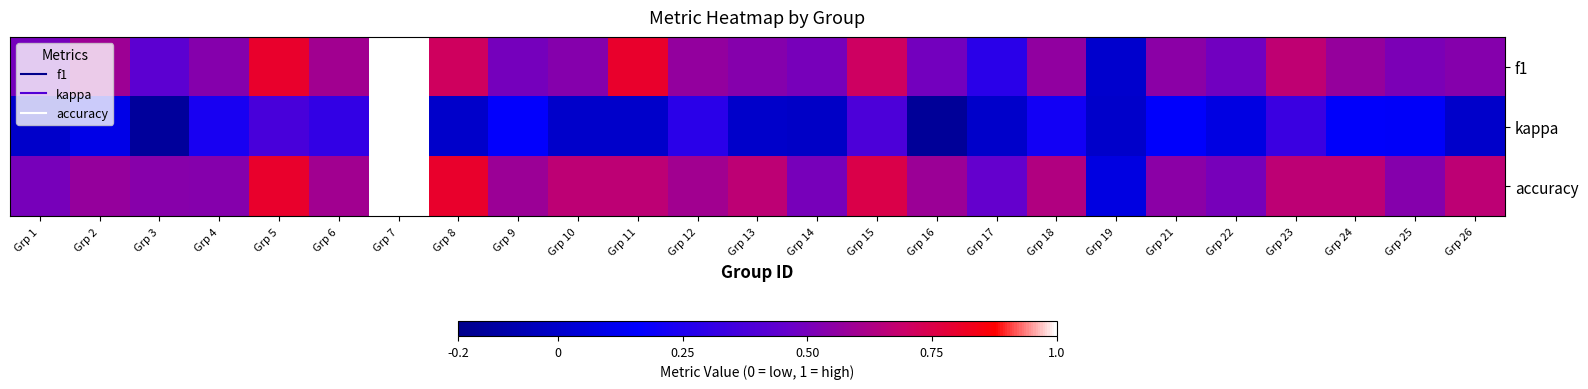

Which series has the largest total across all categories?

accuracy